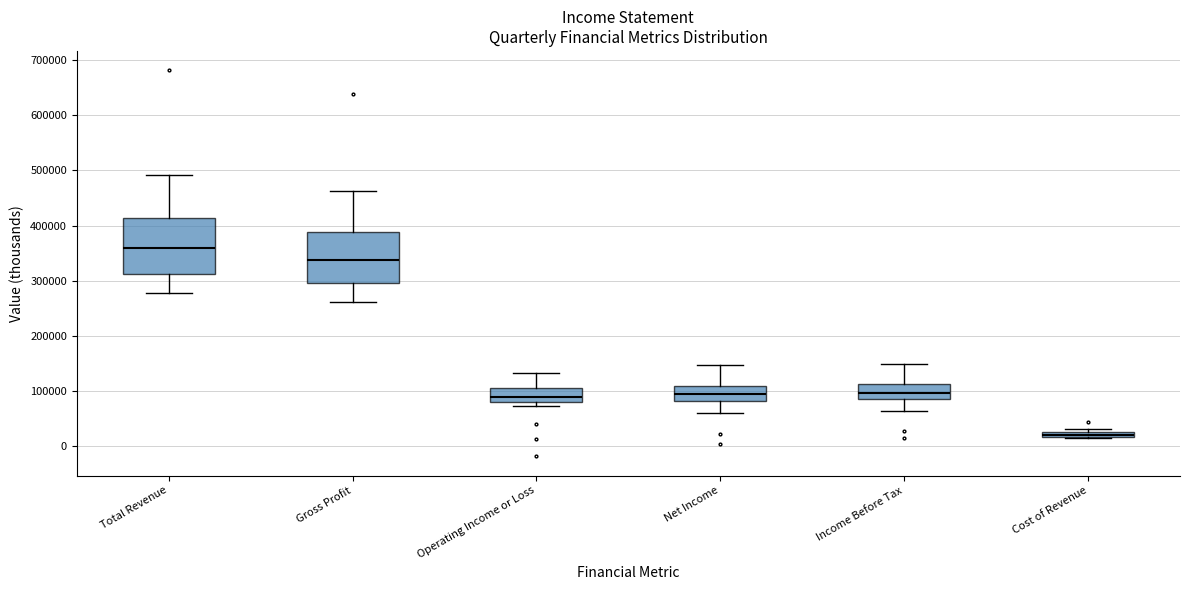

Which box's median line is the lowest?

Cost of Revenue